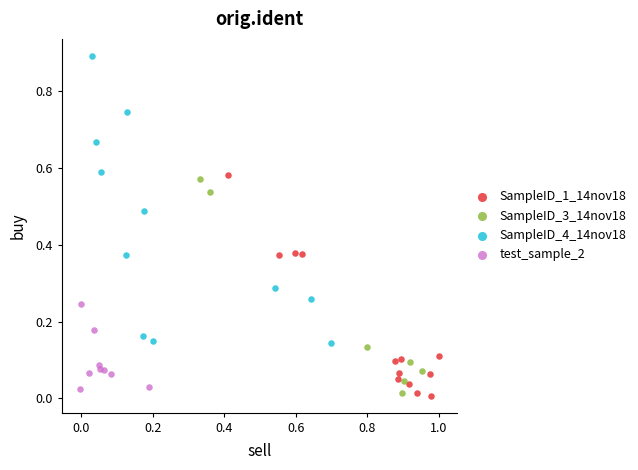

Which series has the widest spread of Y values?

SampleID_4_14nov18